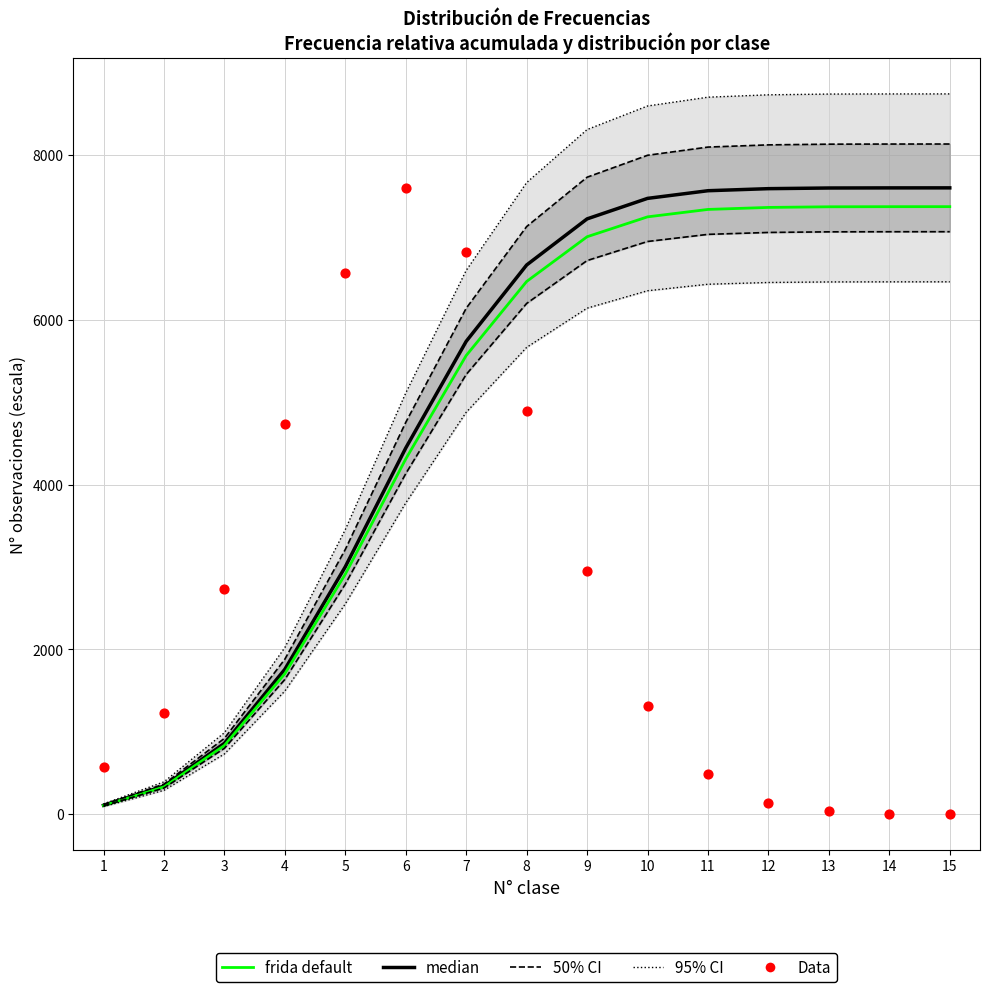

At how many categories does at least one series exceed 7166?

8